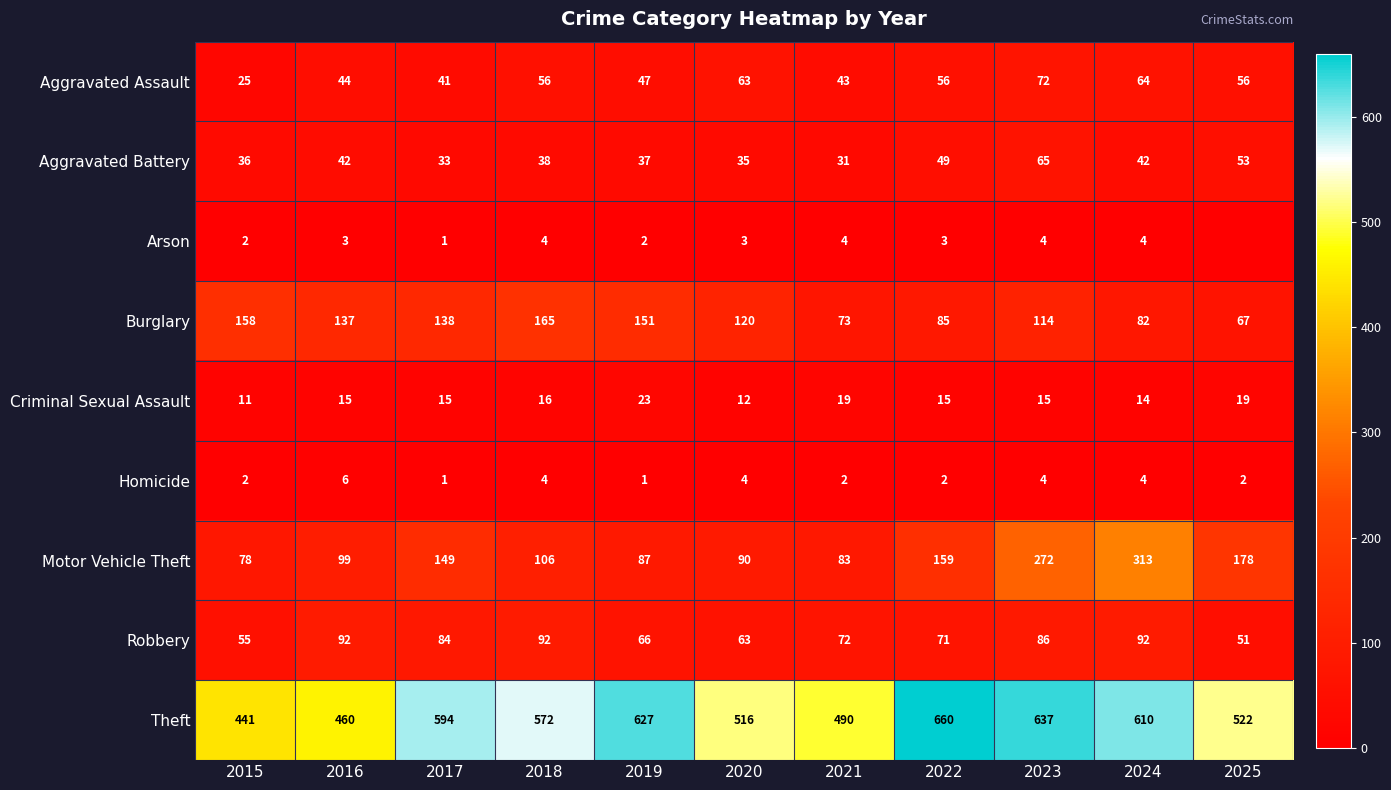

Which category has the highest value in the Motor Vehicle Theft series?

2024